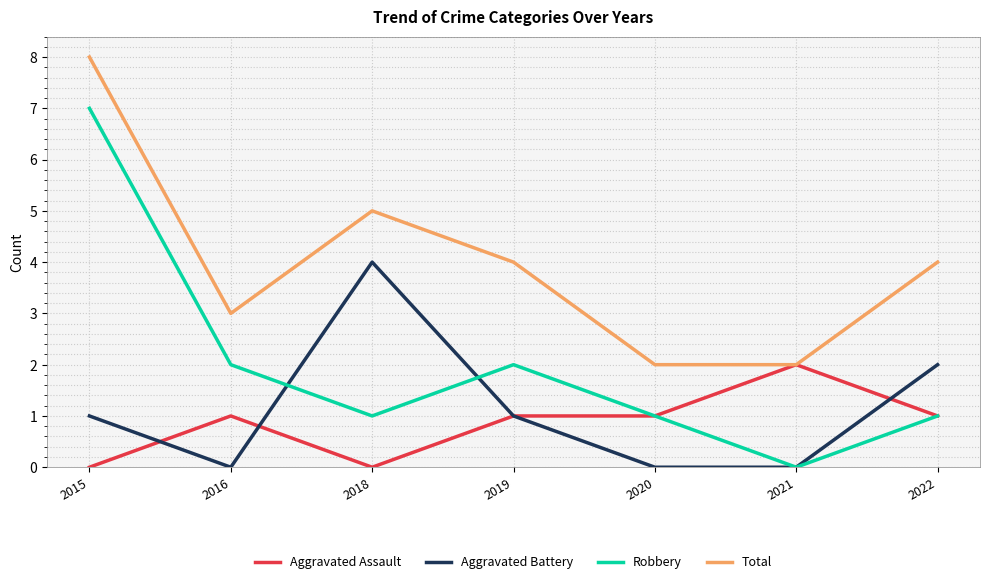

Which series changed the most between 2016 and 2022?

Aggravated Battery